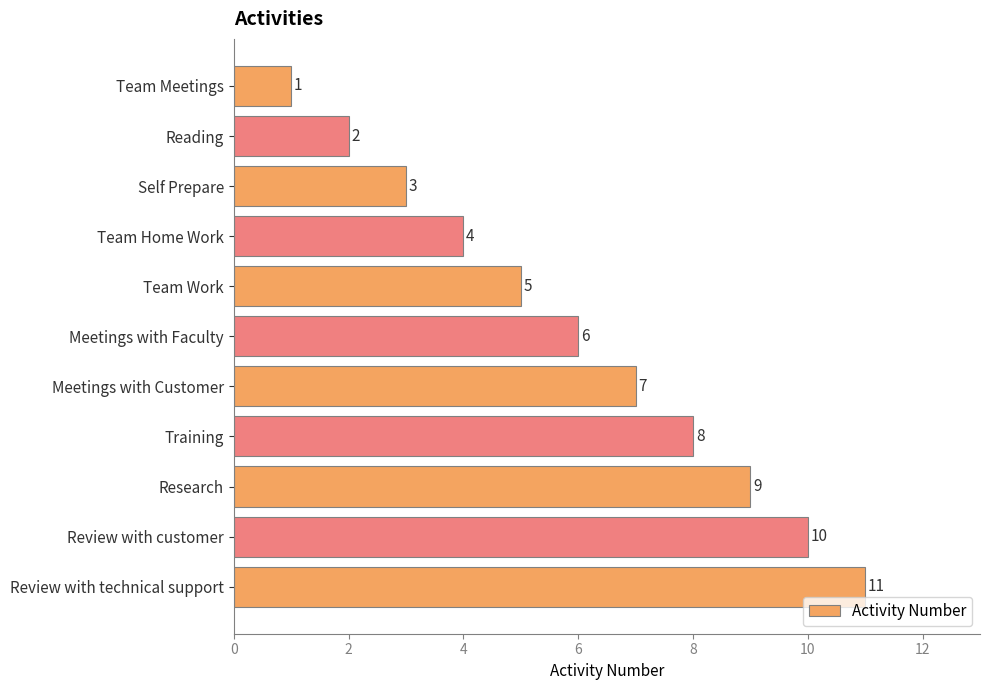

What is the change in value from Research to Review with technical support?

+2